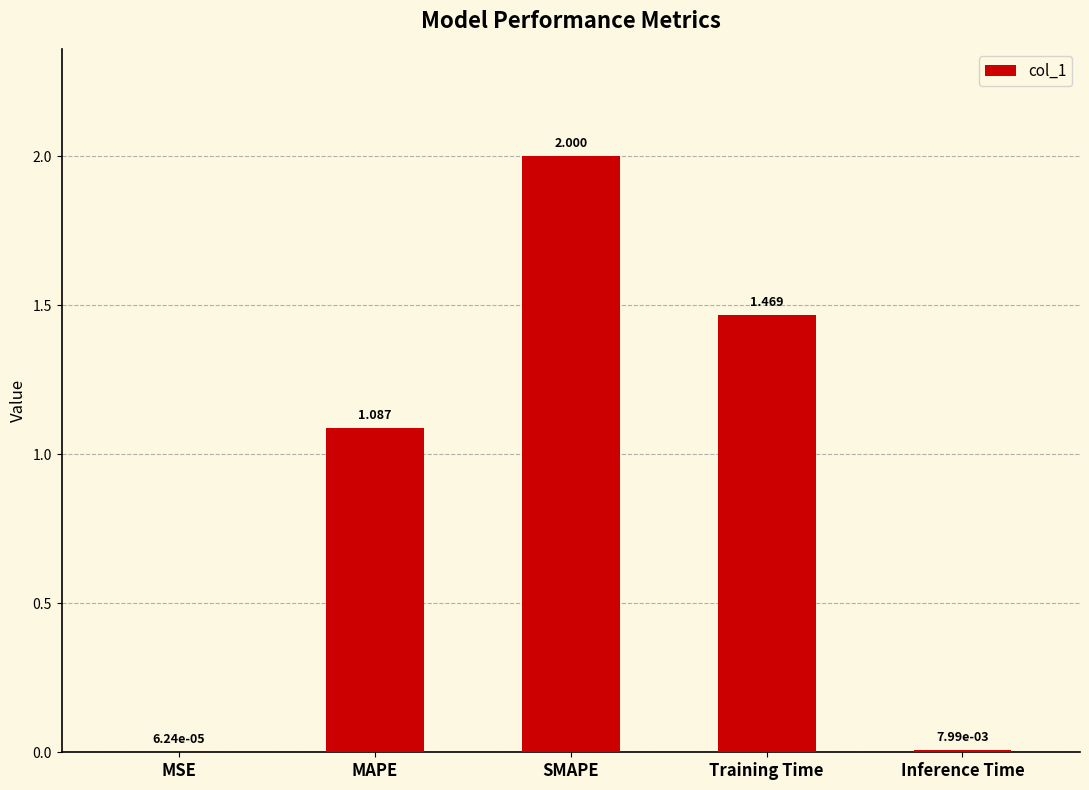

Between MAPE and Inference Time, which is larger?

MAPE